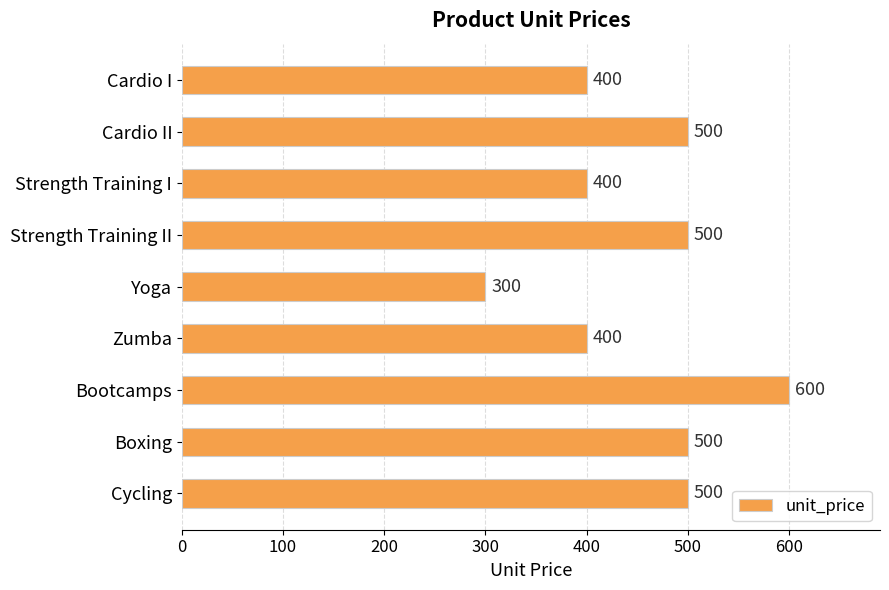

What is the label of the 7th bar from the top?

Bootcamps